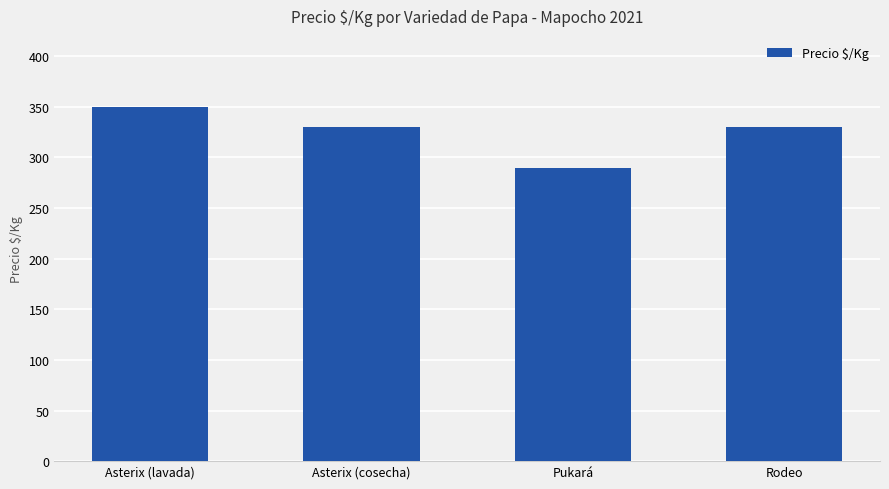

What position from the left is Asterix (cosecha)?

2